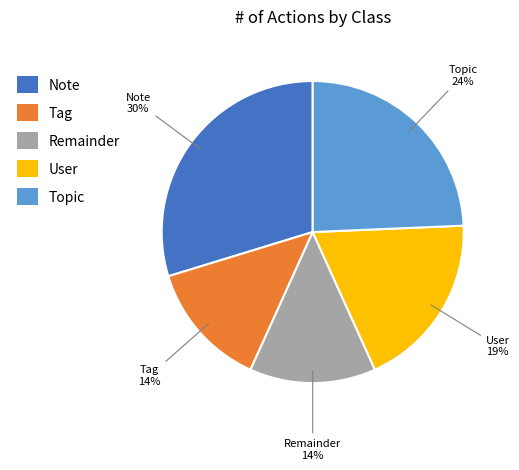

Is there any slice that represents more than half of the pie?

No